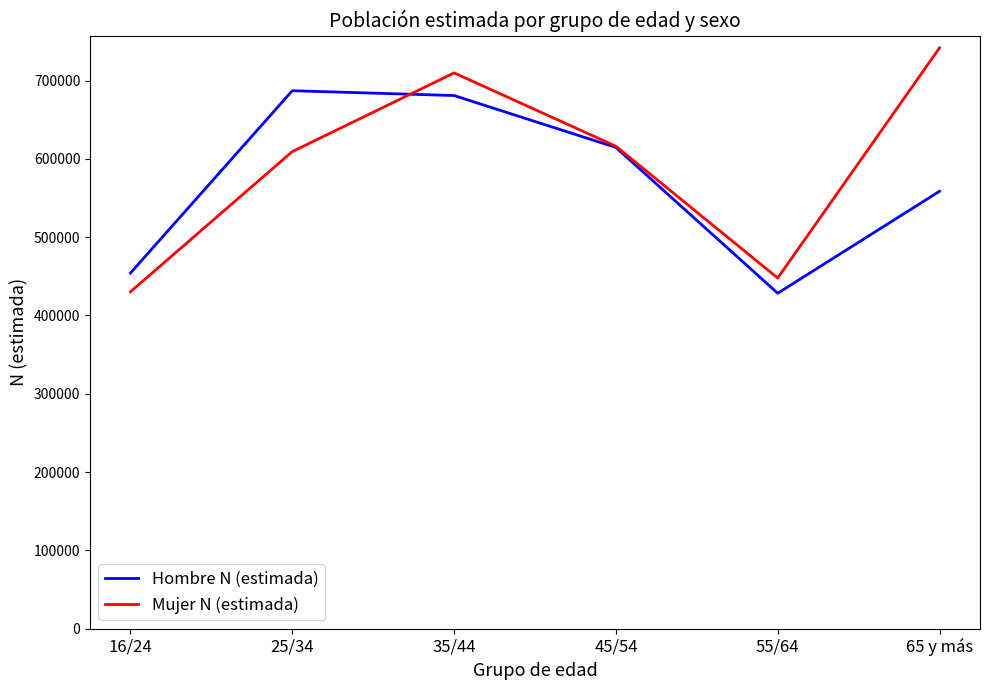

What is the minimum value for Hombre N (estimada)?

428399